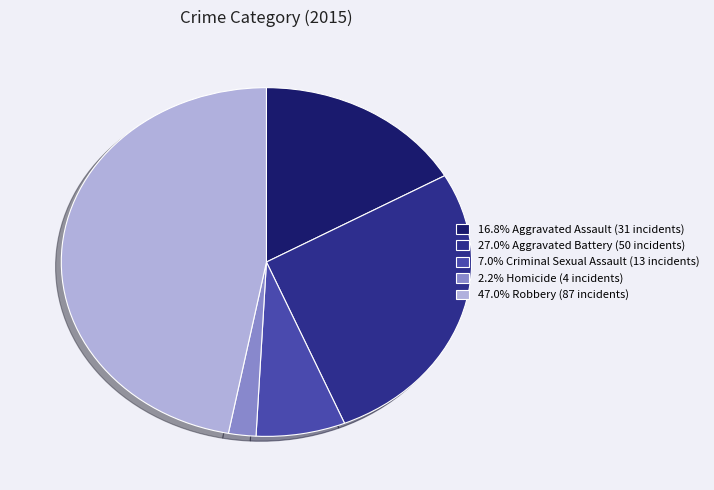

Is there any slice that represents more than half of the pie?

No